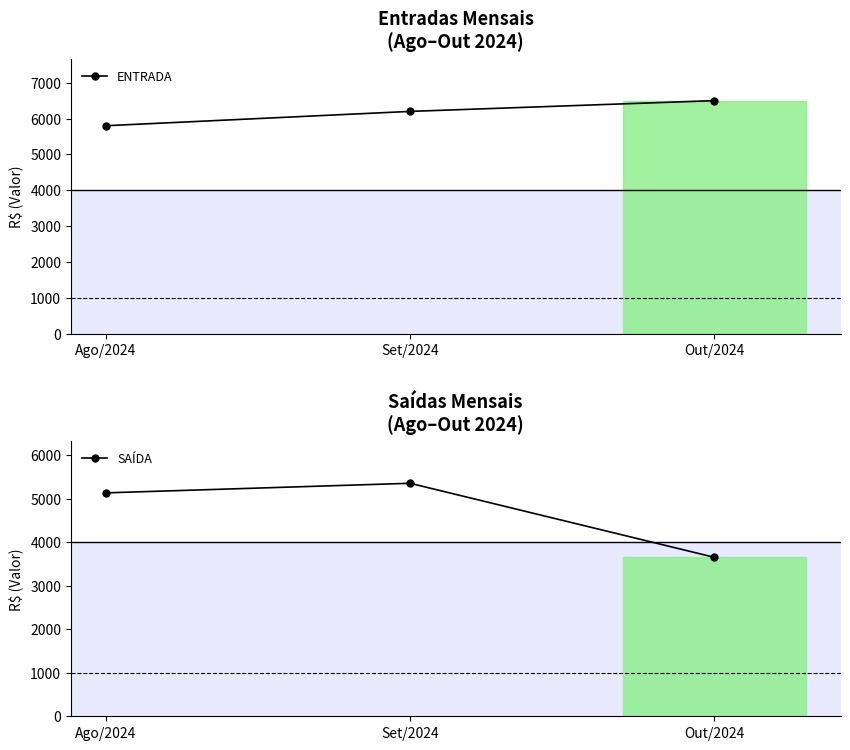

Which series changed the most between Ago/2024 and Set/2024?

ENTRADA